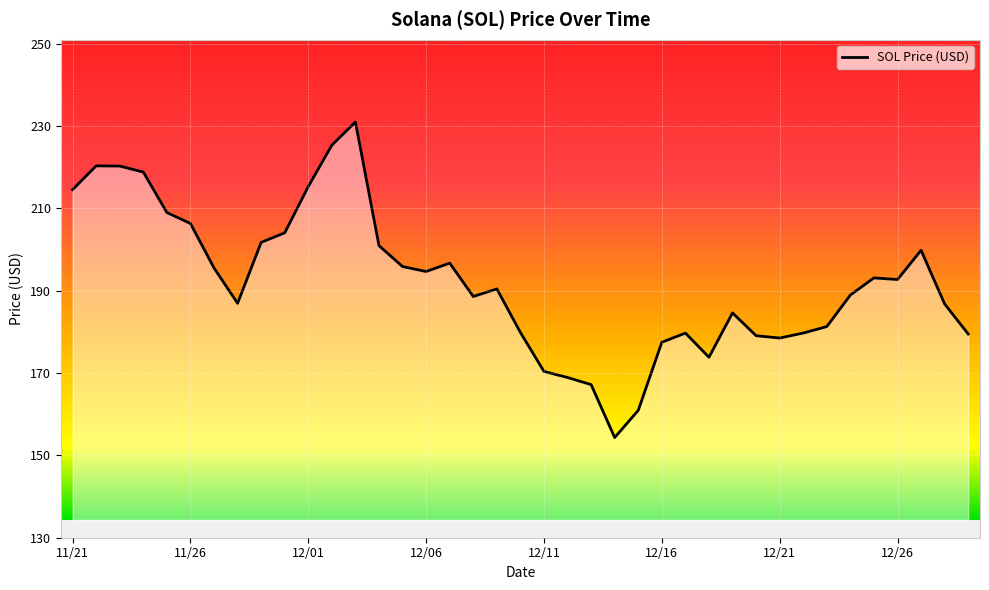

What is the maximum value shown in the chart?

231.0